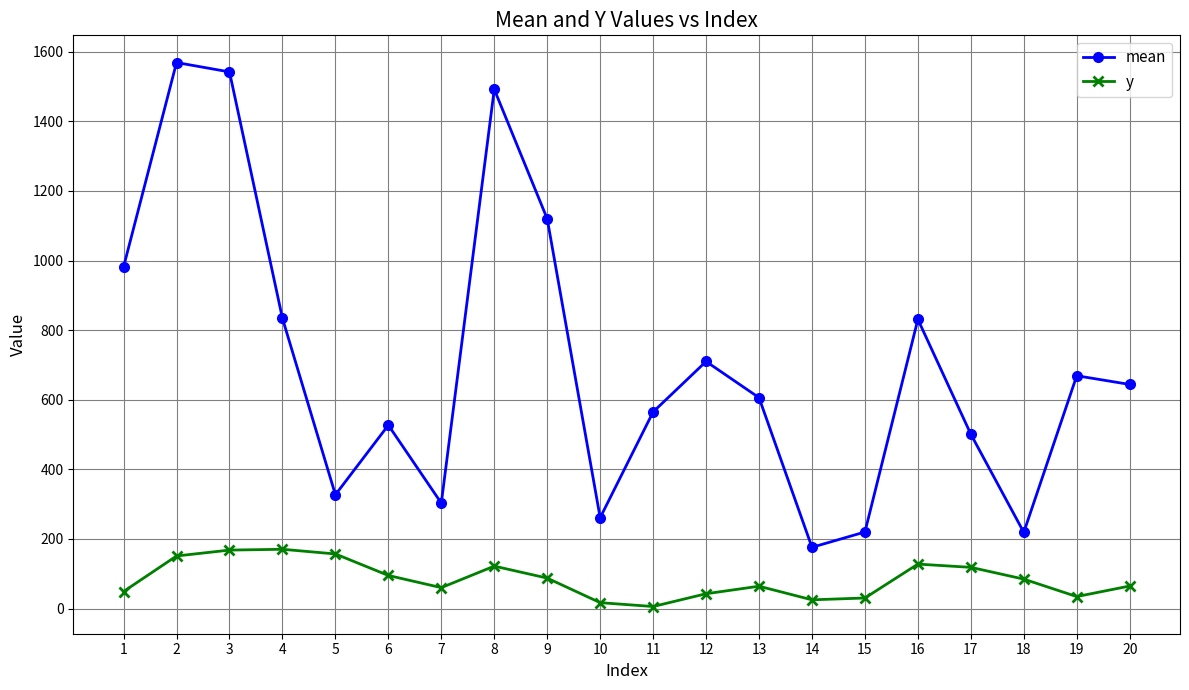

True or false: y and mean cross at least once.

False